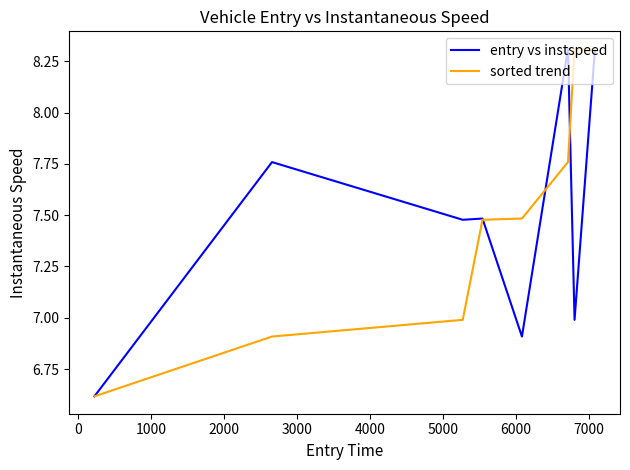

What is the minimum value shown in the chart?

6.6